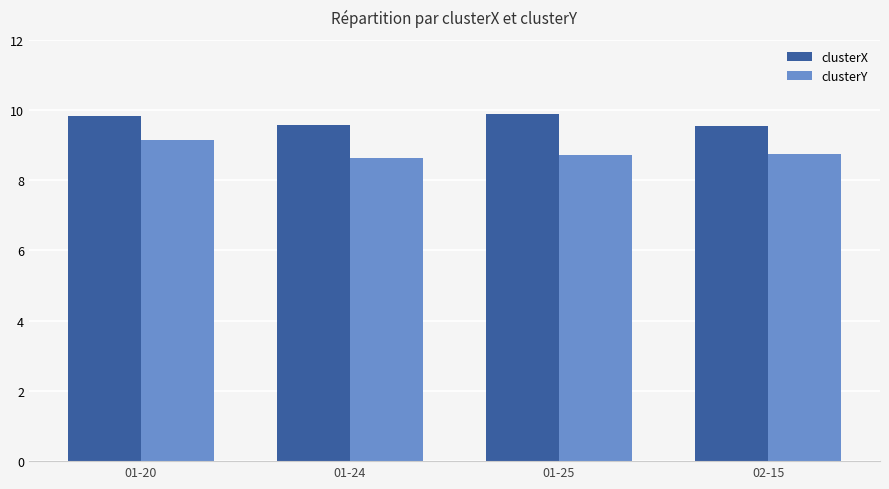

Which series has the widest spread of values?

clusterY